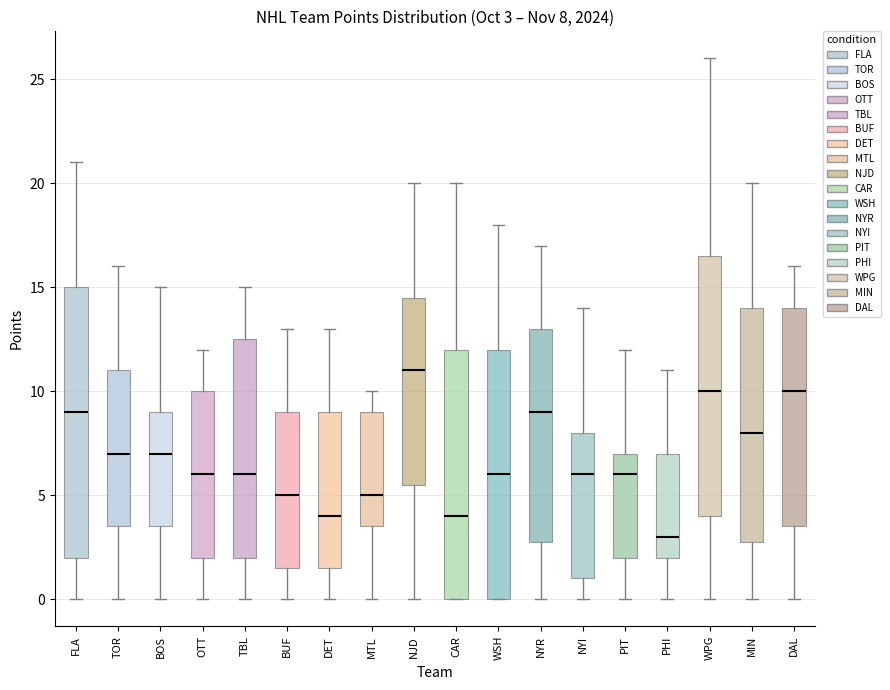

Comparing the boxes themselves (not the whiskers), which one is the tallest?

FLA